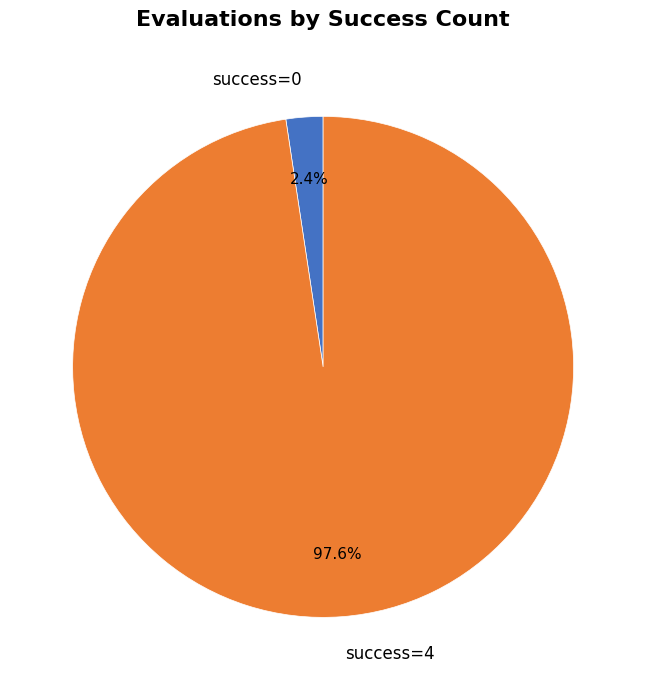

What percentage is the success=4 slice, to the nearest percent?

98%